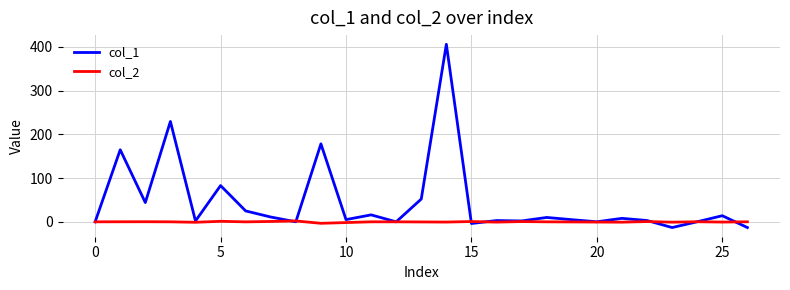

The value of col_1 at 5 is 82.8. True or false?

True